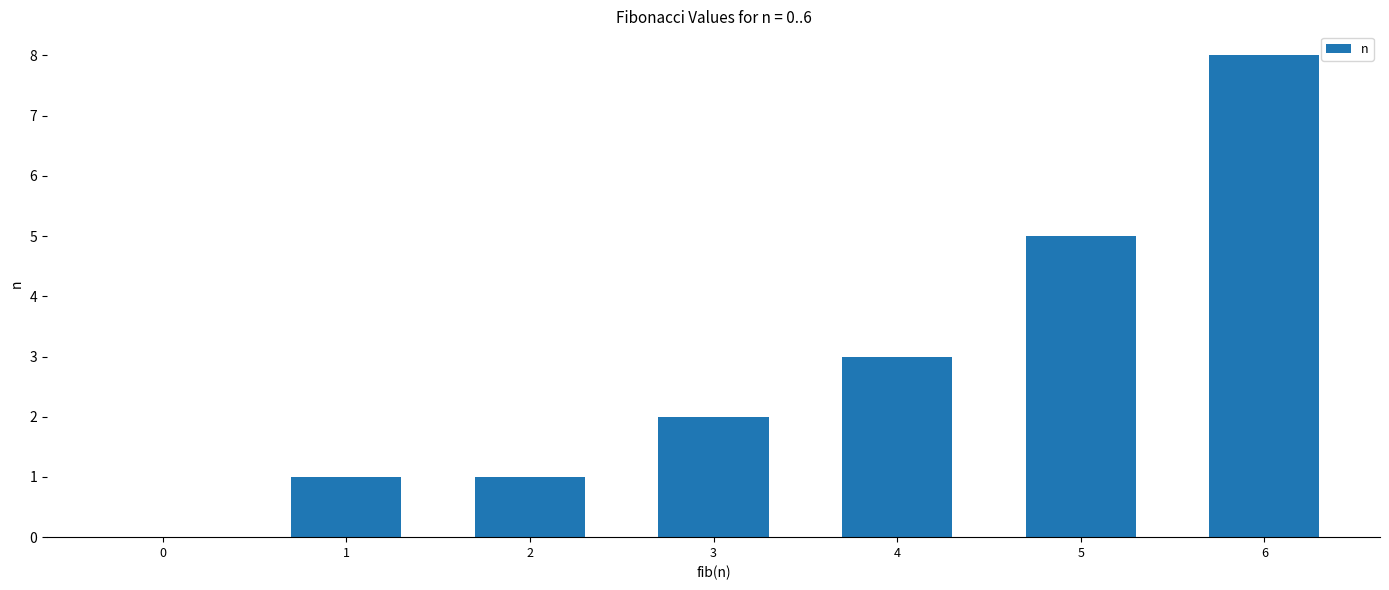

The chart shows a value of 9 at 5. True or false?

False